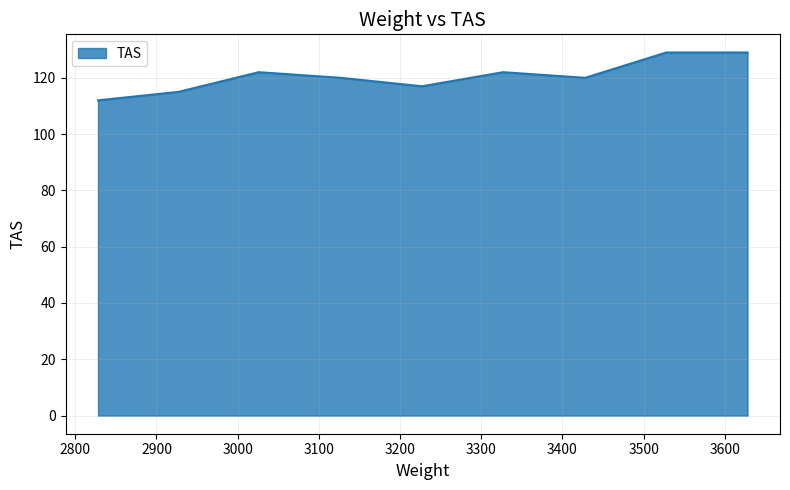

What is the difference between the maximum and minimum values?

17